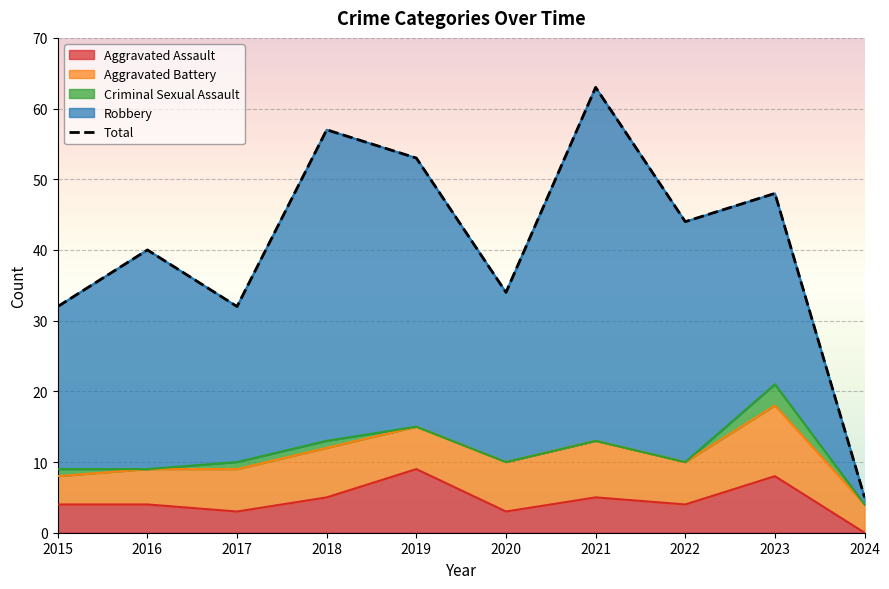

How many points are higher than both their immediate neighbors (excluding endpoints)?

4